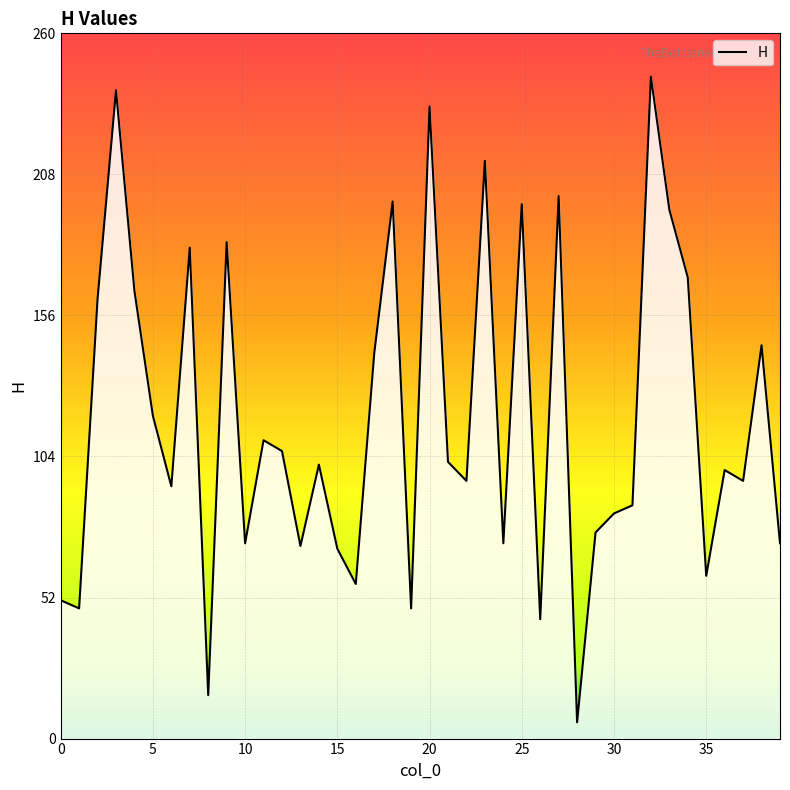

What is the difference between the maximum and minimum values?

238